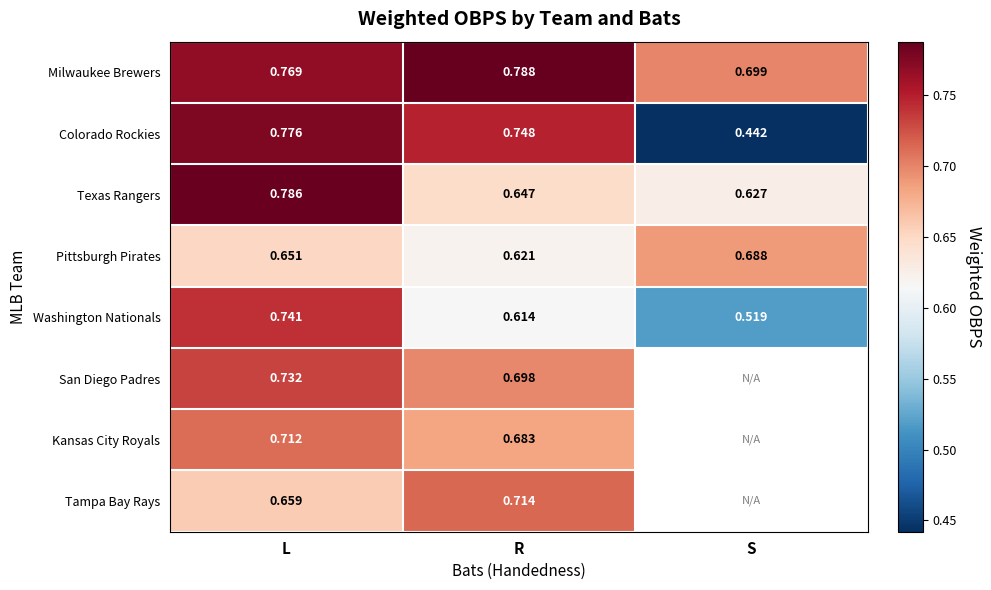

At how many categories does at least one series exceed 0?

3